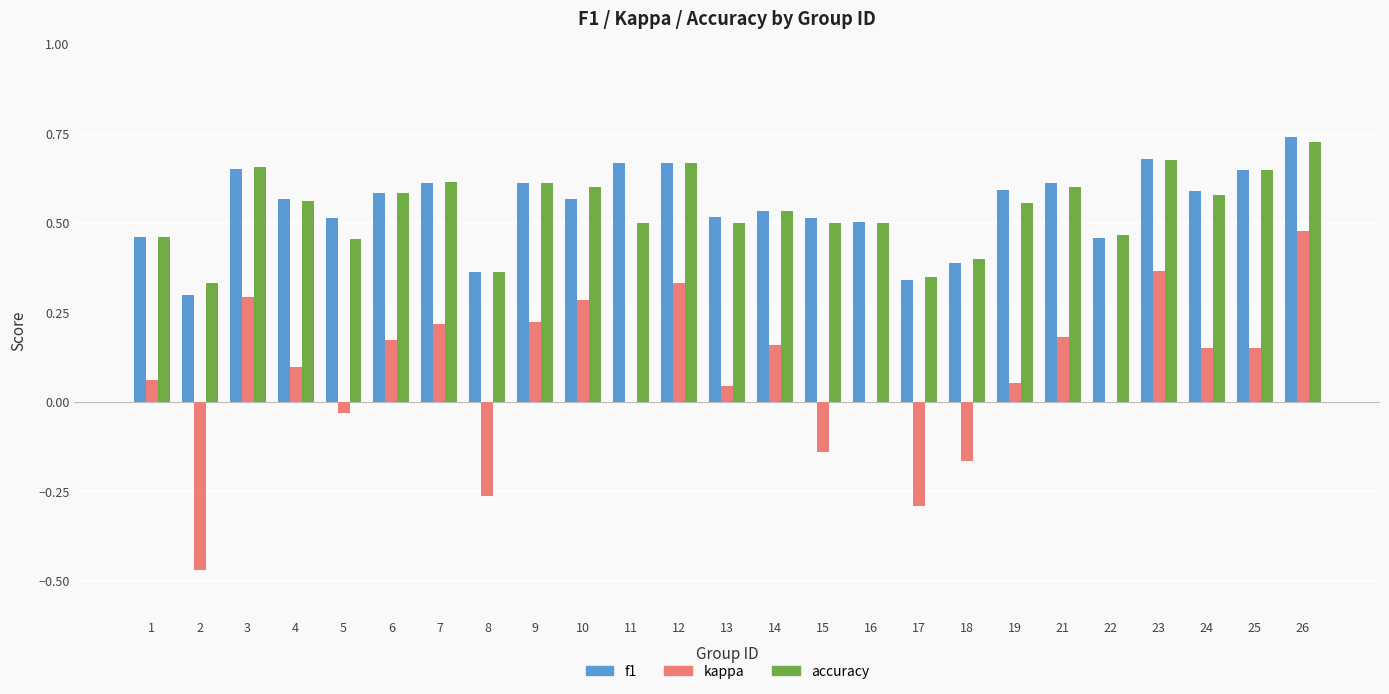

Which series has the widest spread of values?

kappa